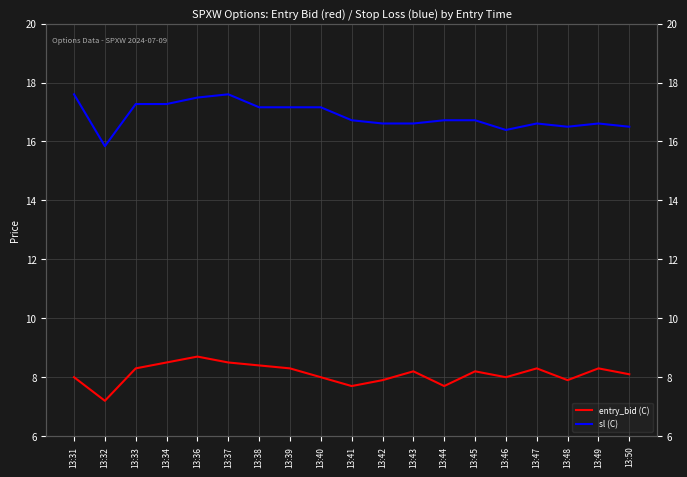

True or false: entry_bid (C) and sl (C) cross at least once.

False